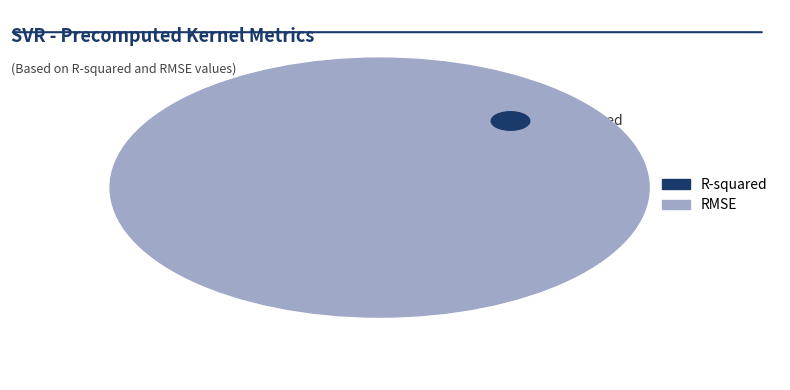

How much of the chart is everything except RMSE?

16.8%